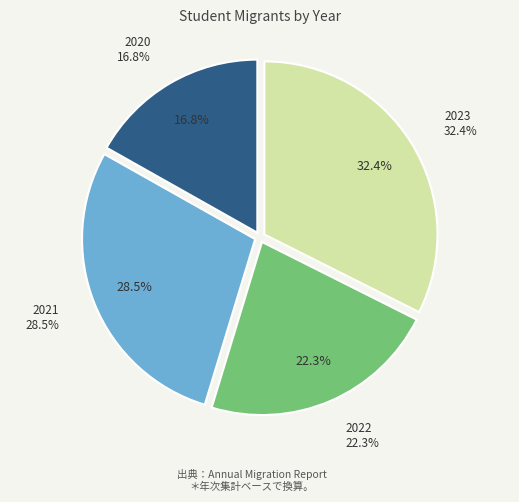

Does 2022 account for over 50% of the chart?

No